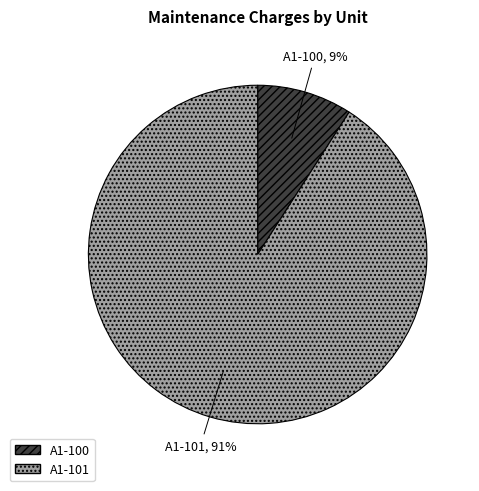

To the nearest percent, what percentage of the pie is A1-100?

9%